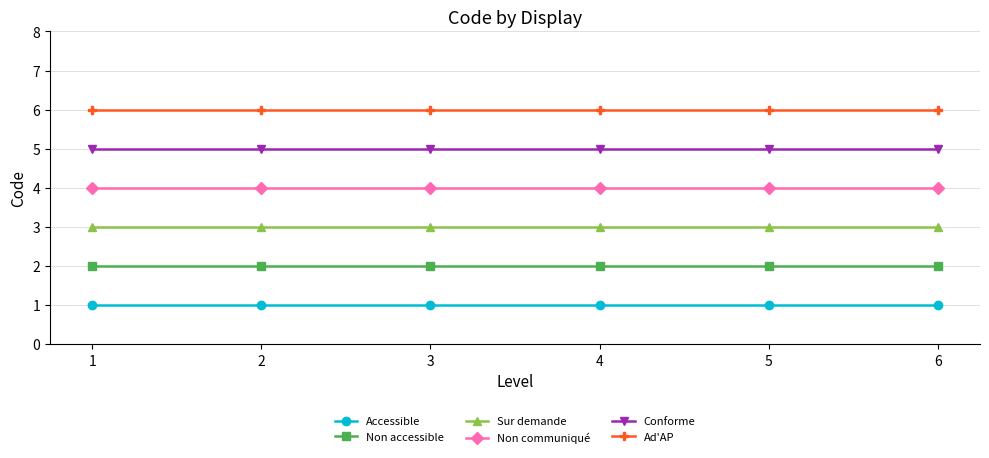

At how many categories does at least one series exceed 4?

6